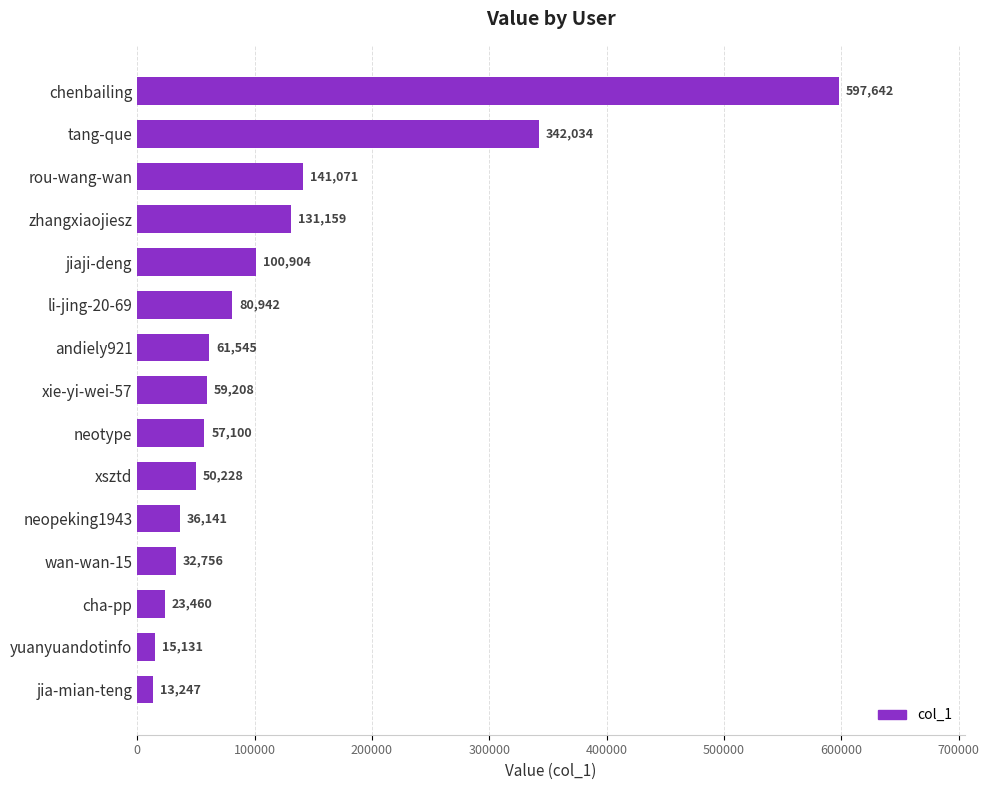

How many values are below 59208?

7